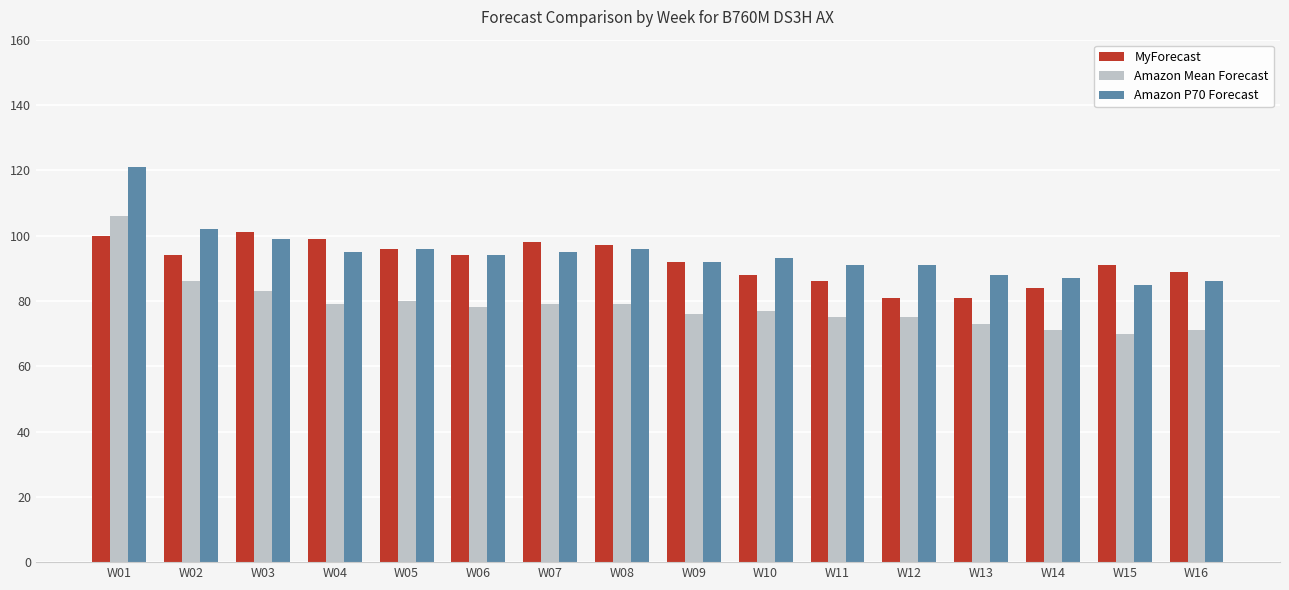

At how many categories does at least one series exceed 114?

1